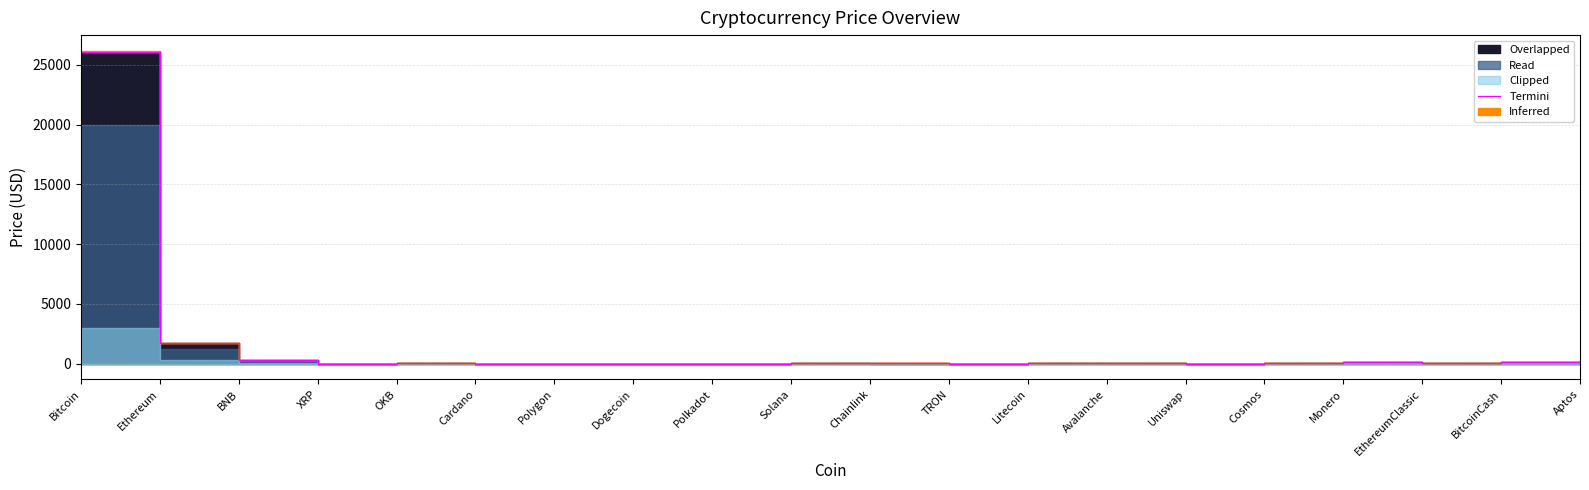

Where is the first local maximum?

OKB